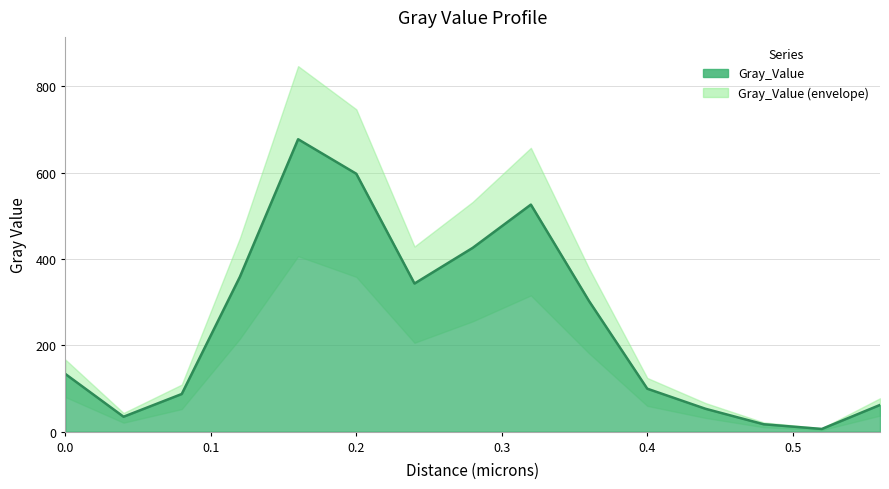

Which has a higher value, 0.04 or 0.12?

0.12